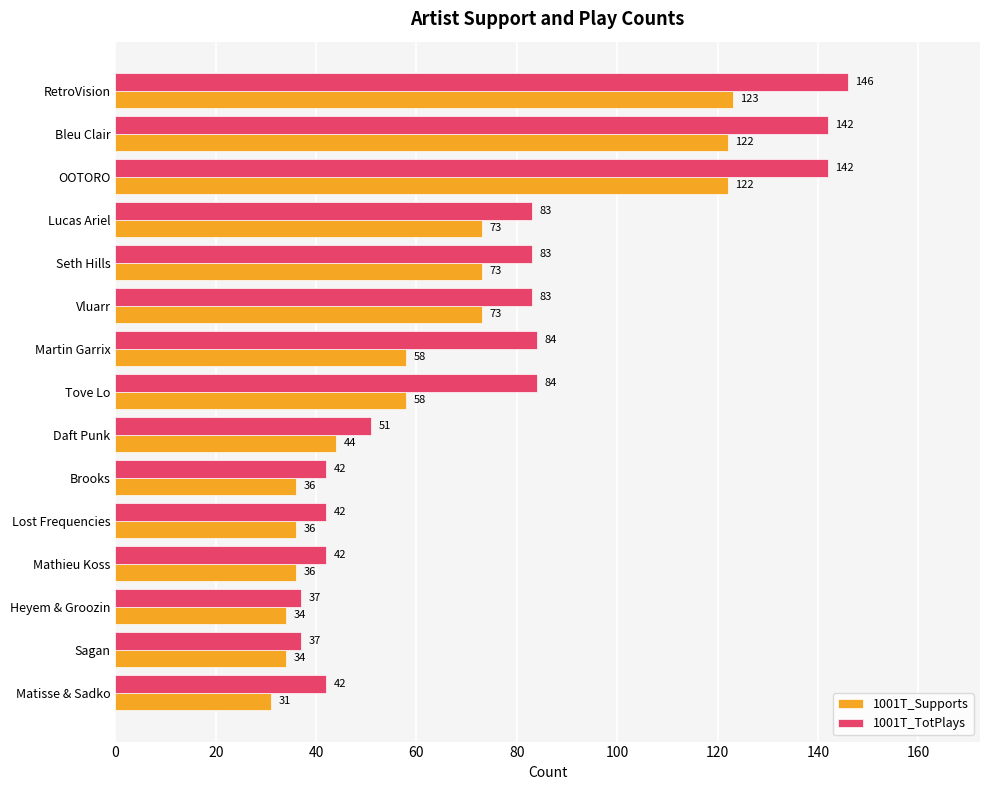

What is the spread (max minus min) of values at Matisse & Sadko?

11